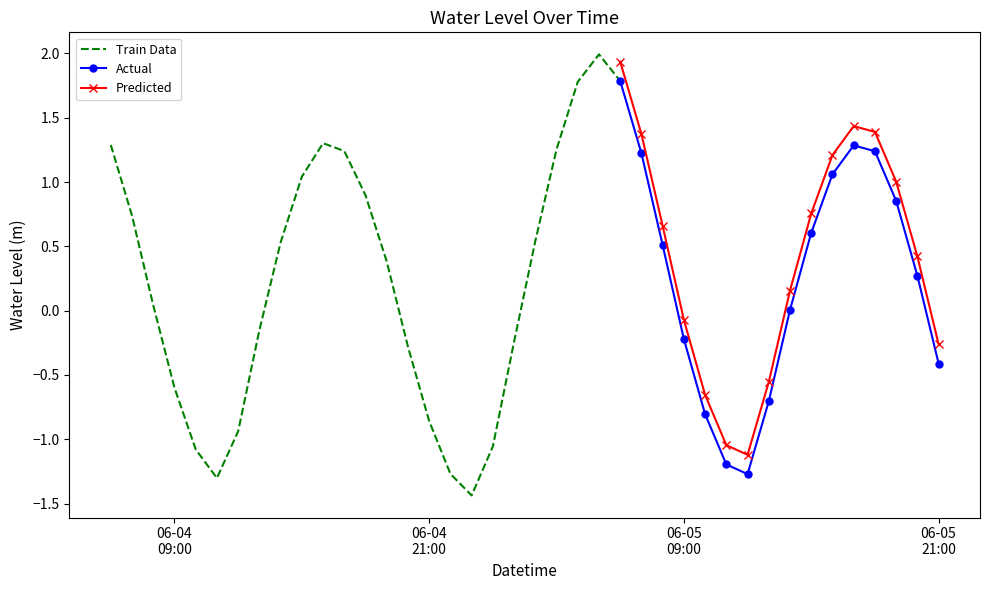

What is the value of the 14th point from the left?

0.4